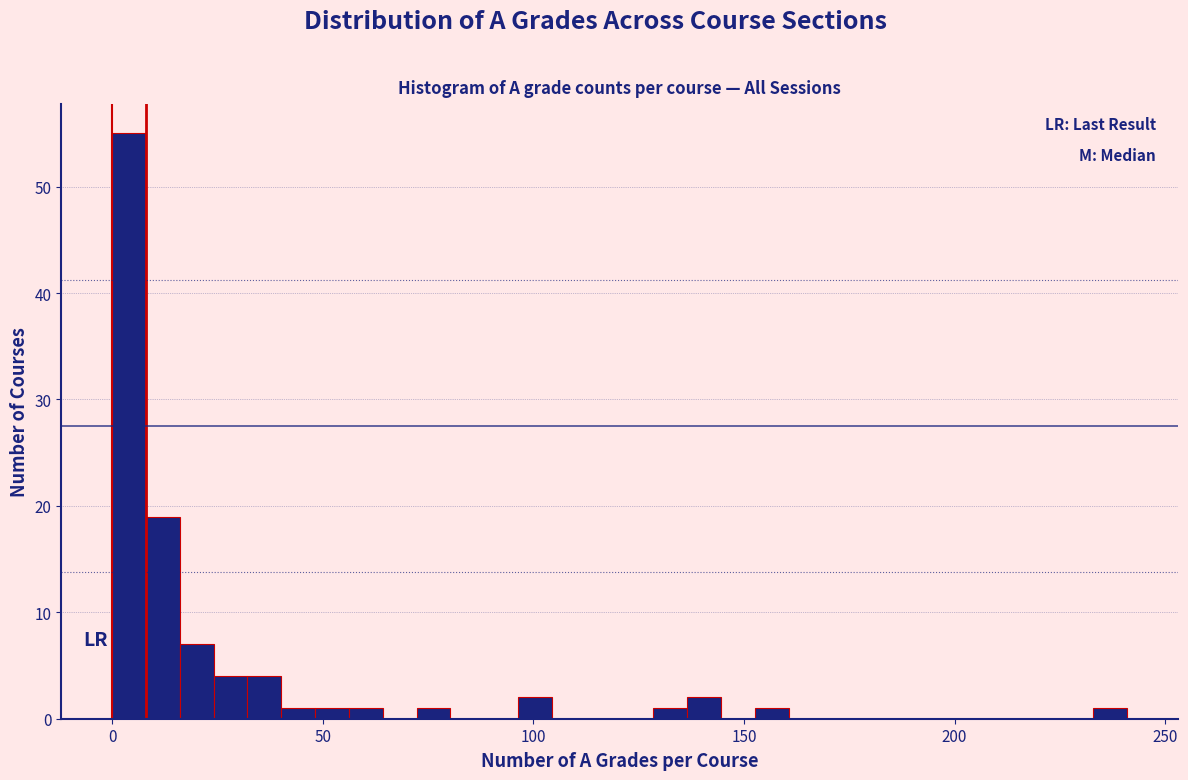

Around what value on the x-axis is the tallest bar? Give the approximate position of its centre, as read against the axis.

5